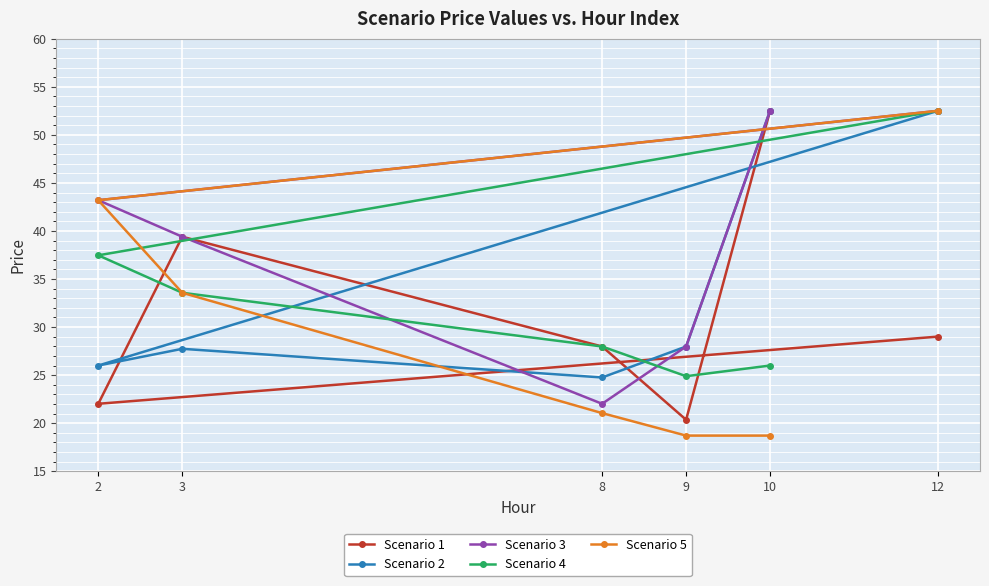

How many times do Scenario 1 and Scenario 2 cross each other?

2